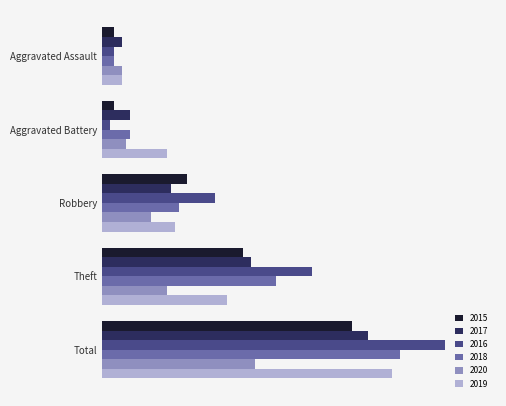

Which series has the widest spread of values?

2016